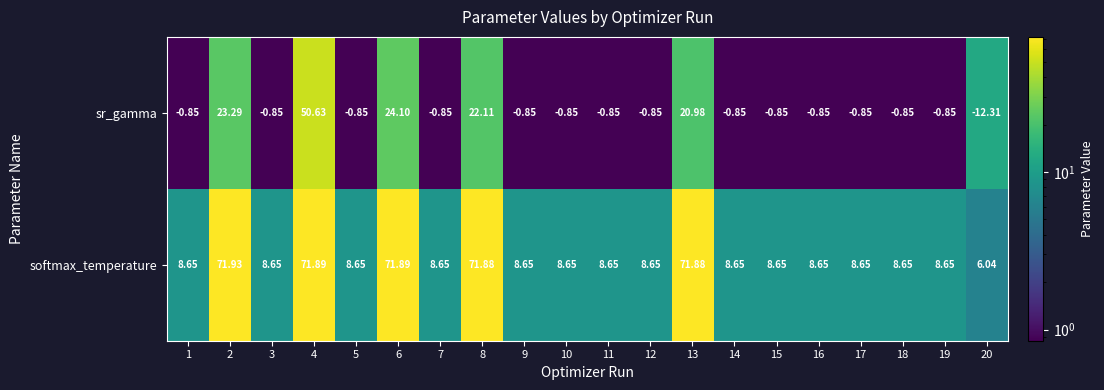

List the series in order of their peak value, lowest first.

sr_gamma, softmax_temperature